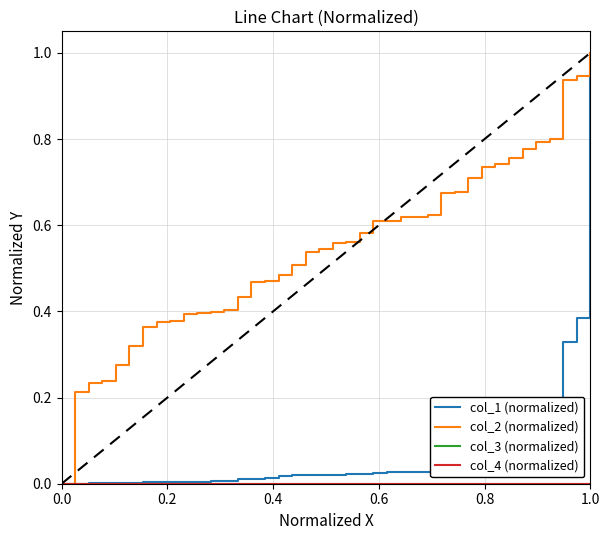

Does the chart have visible grid lines?

Yes